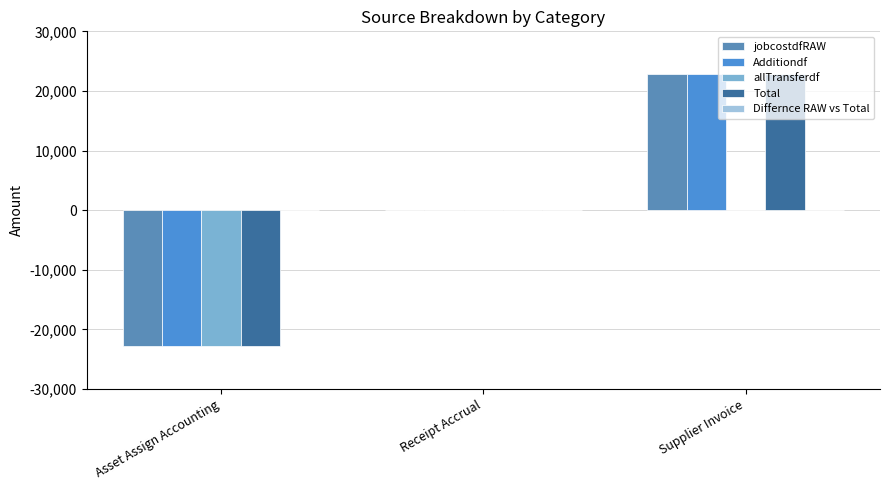

Rank the series by their maximum value, from highest to lowest.

jobcostdfRAW, Additiondf, Total, allTransferdf, Differnce RAW vs Total